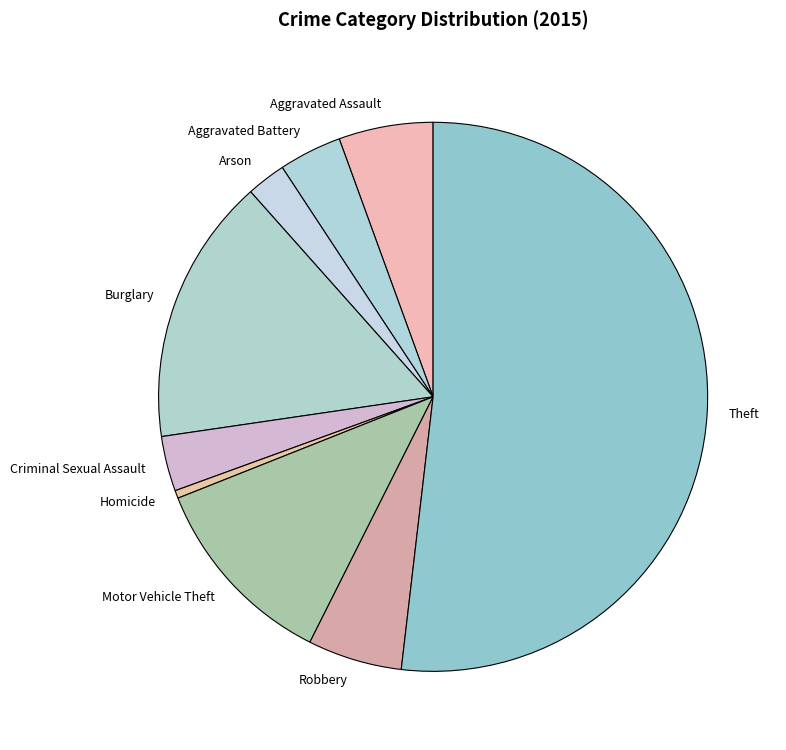

Combined, do Arson and Homicide account for over 50%?

No